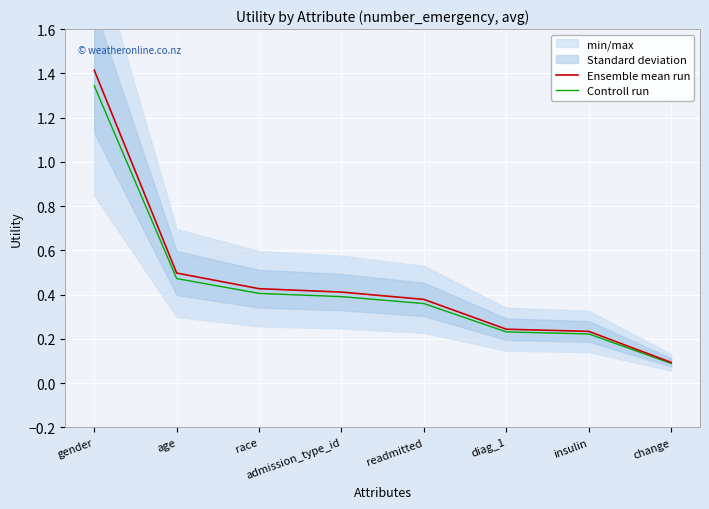

What position from the left is change?

8